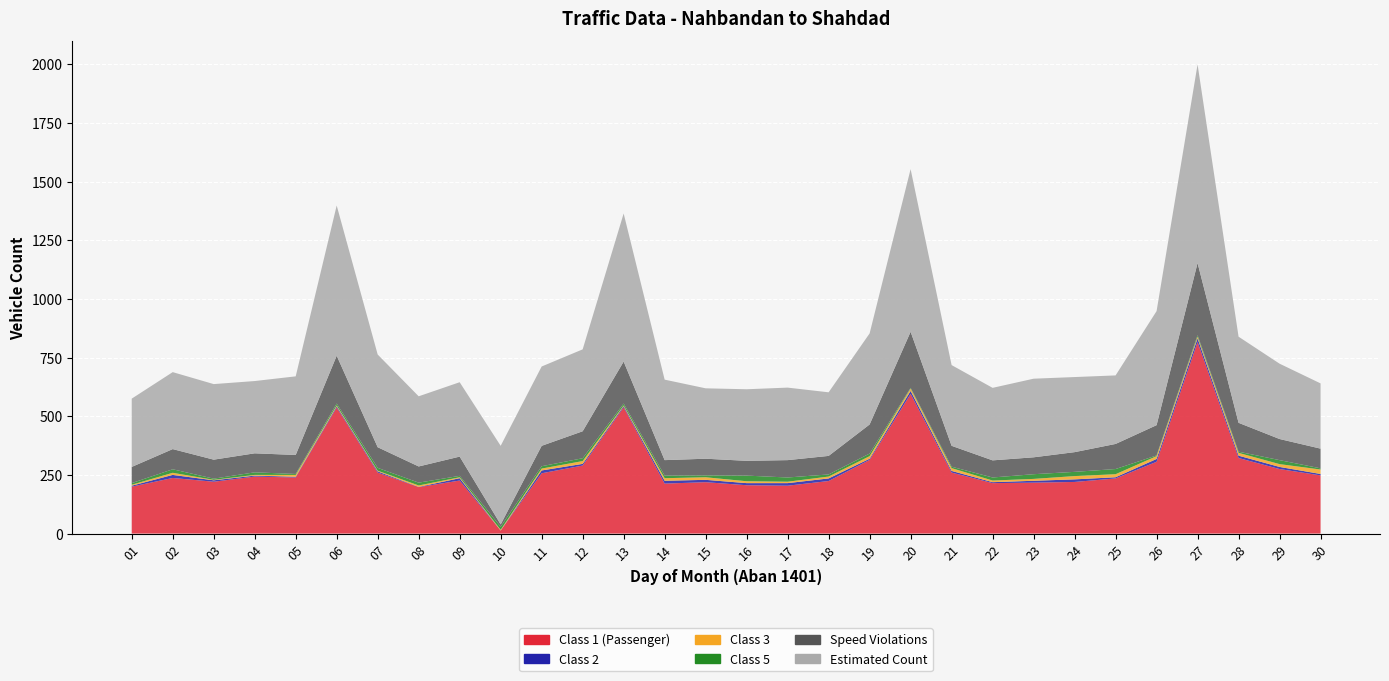

Reading right to left, what are all the values shown in this chart?

Class 1 (Passenger): 248	275	322	816	306	235	220	217	215	260	595	314	224	204	206	219	213	538	290	257	13	226	198	260	537	239	243	221	237	200
Class 2: 6	9	10	16	12	5	11	8	4	7	13	5	11	11	9	10	12	5	7	12	0	10	1	5	5	3	4	6	13	4
Class 3: 19	12	12	7	12	13	14	8	7	12	10	11	8	6	8	11	11	3	12	8	3	4	6	3	4	8	3	2	9	4
Class 5: 5	17	5	6	3	22	18	20	13	6	3	11	9	18	24	8	11	8	12	10	13	6	12	12	8	4	11	5	15	7
Speed Violations: 84	90	123	308	129	107	84	72	73	89	239	124	79	74	63	71	66	179	115	87	10	82	69	88	204	81	81	81	86	69
Estimated Count: 278	321	367	846	486	292	320	335	309	344	693	388	271	309	305	300	343	631	349	338	335	317	299	395	640	335	308	322	328	291